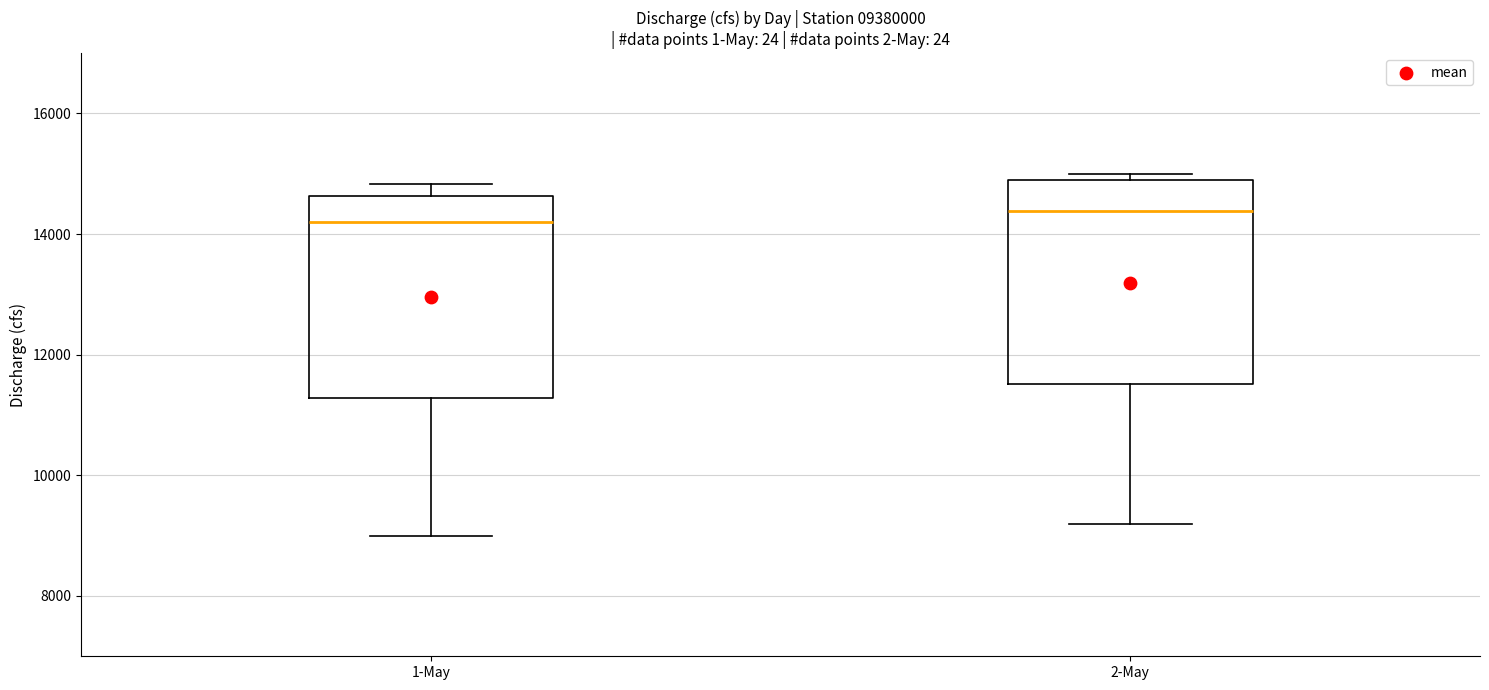

Where is the upper edge of the box for 2-May on the y-axis? The values are not printed on the chart, so give them approximately, as read against the axis.

15000